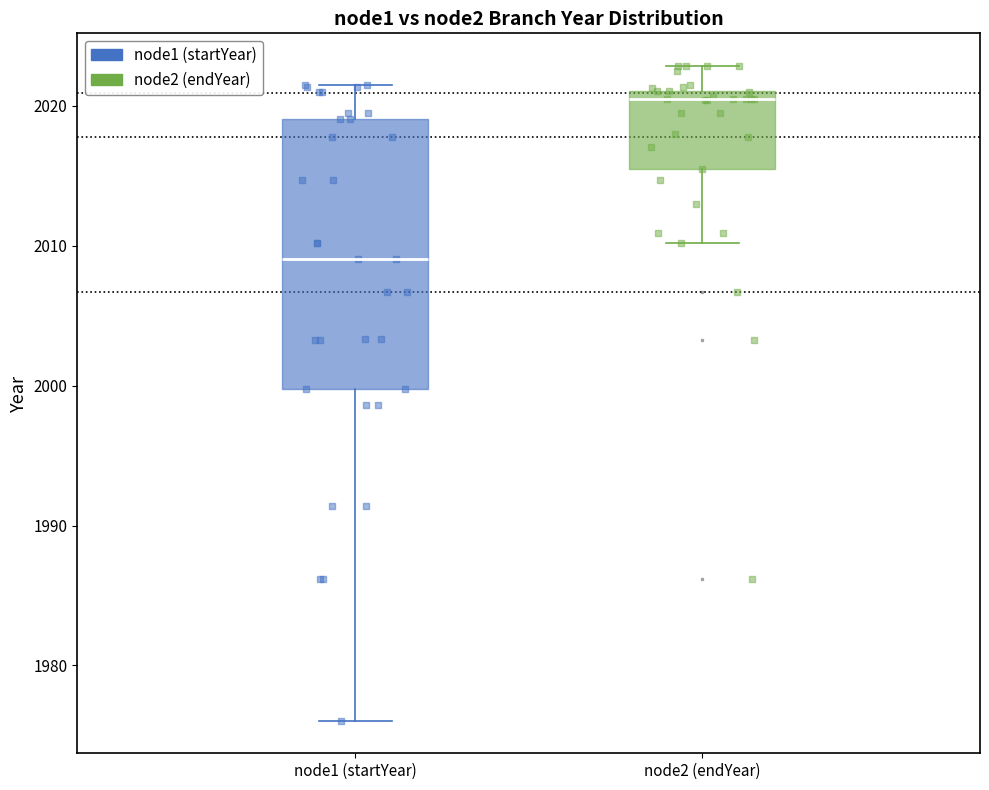

Which box is the tallest, from its lower edge to its upper edge?

node1 (startYear)